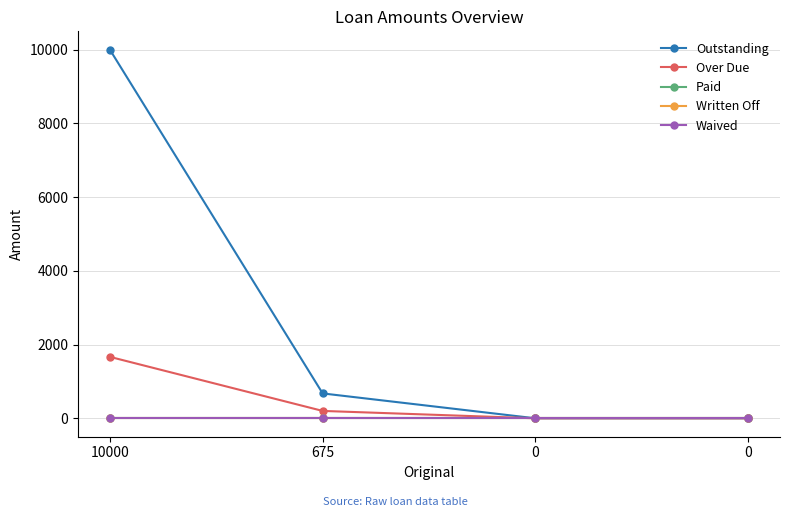

Is this an area chart (filled region under the line)?

No